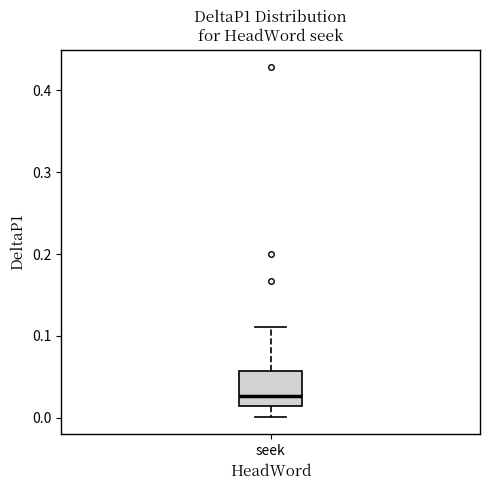

Transcribe this box plot: give where the median line is, the range the box spans, and where the two whiskers end, as read against the y-axis. The values are not printed on the chart, so give them approximately, as read against the axis.

median 0.03, box 0.01 to 0.06, whiskers 0.00 to 0.11